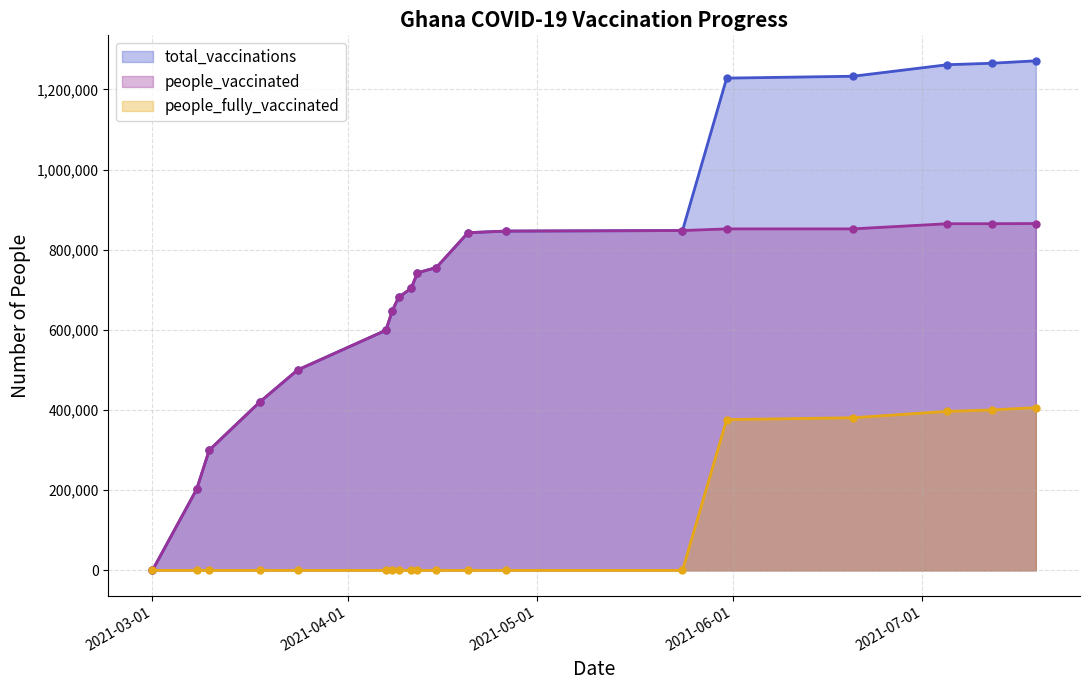

True or false: people_fully_vaccinated and people_vaccinated cross at least once.

False